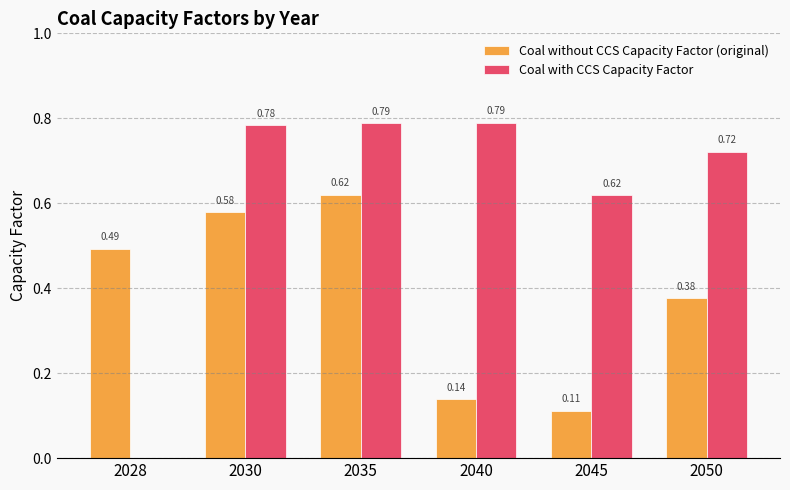

What is the sum of the Coal without CCS Capacity Factor (original) values at 2030 and 2028?

1.1